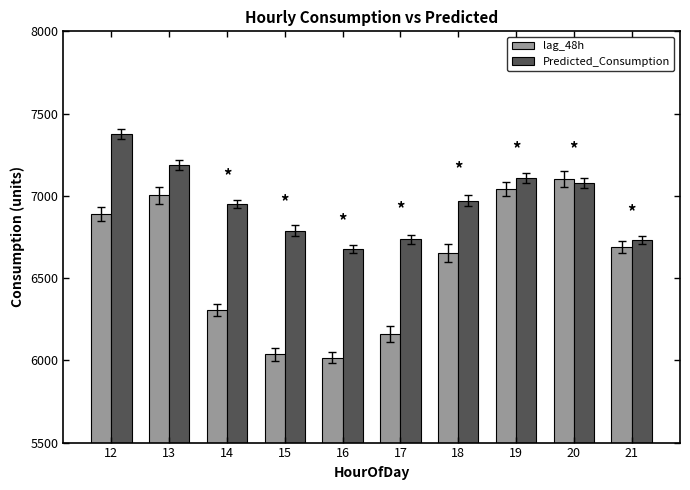

Are the bars grouped side by side (vs. stacked)?

Yes